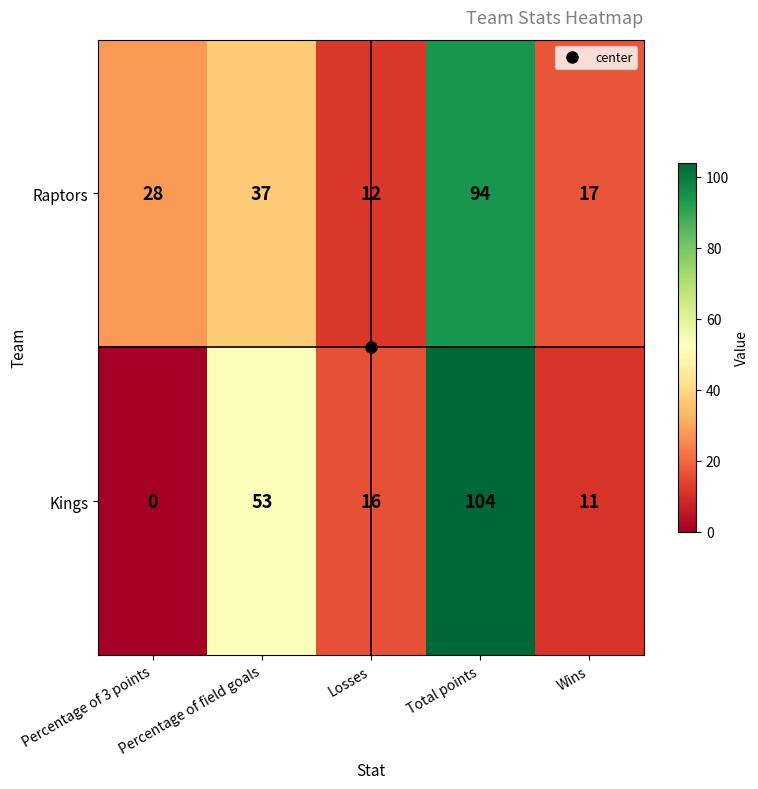

Which category has the highest value in the Raptors series?

Total points